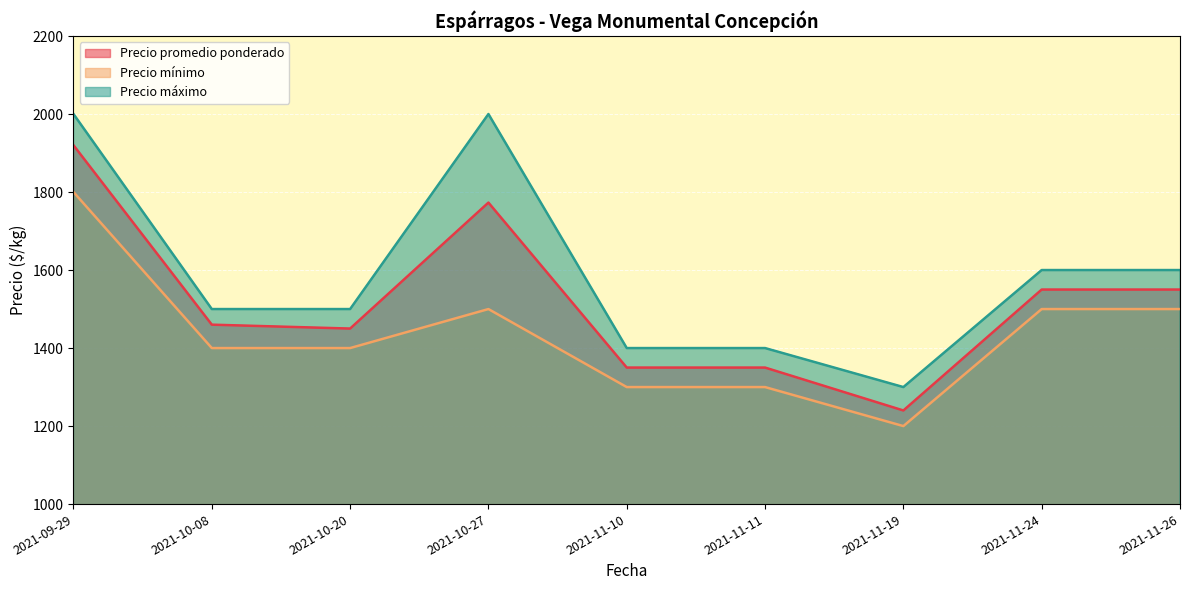

Reading left to right, transcribe all the data shown in this chart.

Precio promedio ponderado: 1920	1460	1450	1773	1350	1350	1240	1550	1550
Precio mínimo: 1800	1400	1400	1500	1300	1300	1200	1500	1500
Precio máximo: 2000	1500	1500	2000	1400	1400	1300	1600	1600